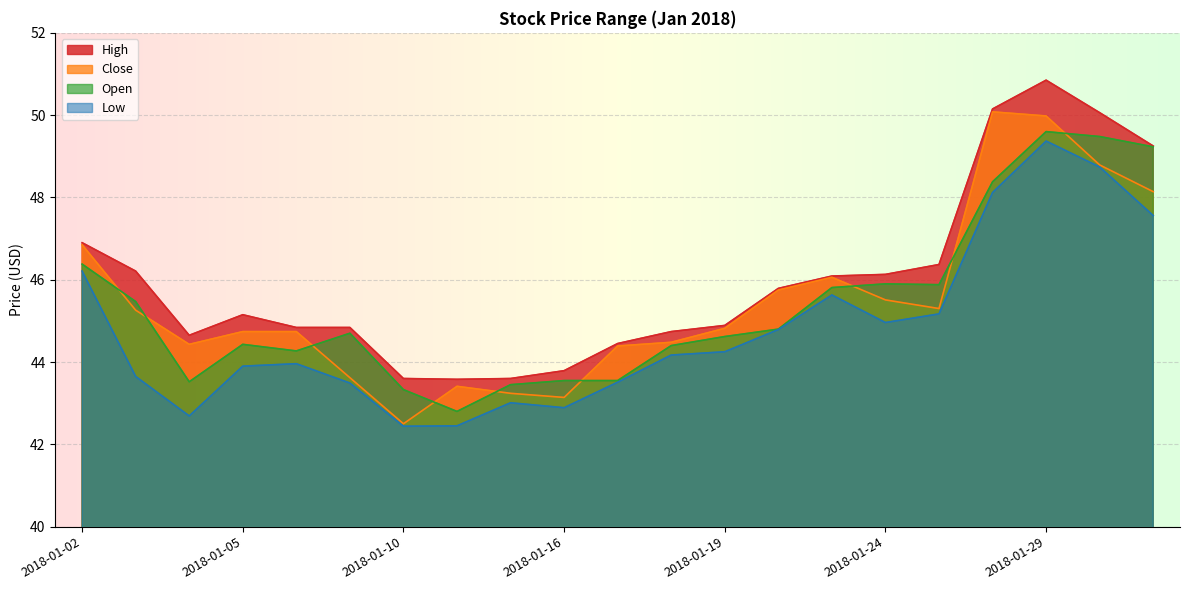

Which has a higher value, 2018-01-16 or 2018-01-17?

2018-01-17